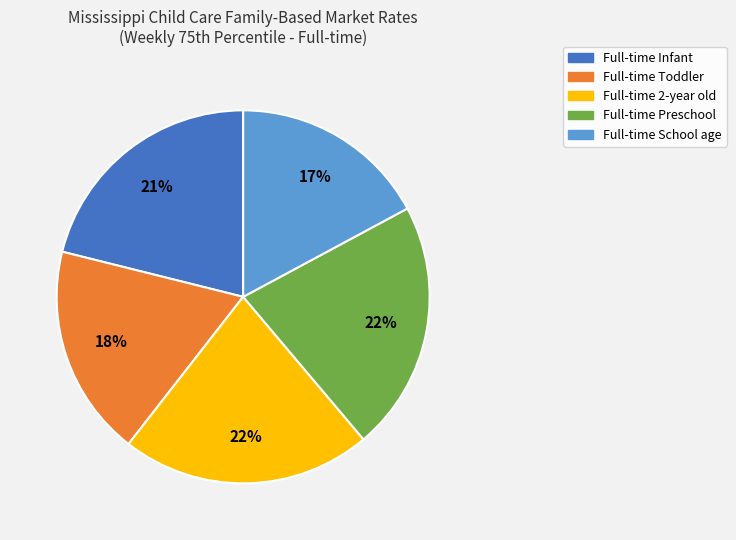

The Full-time 2-year old slice represents 12% of the pie. True or false?

False